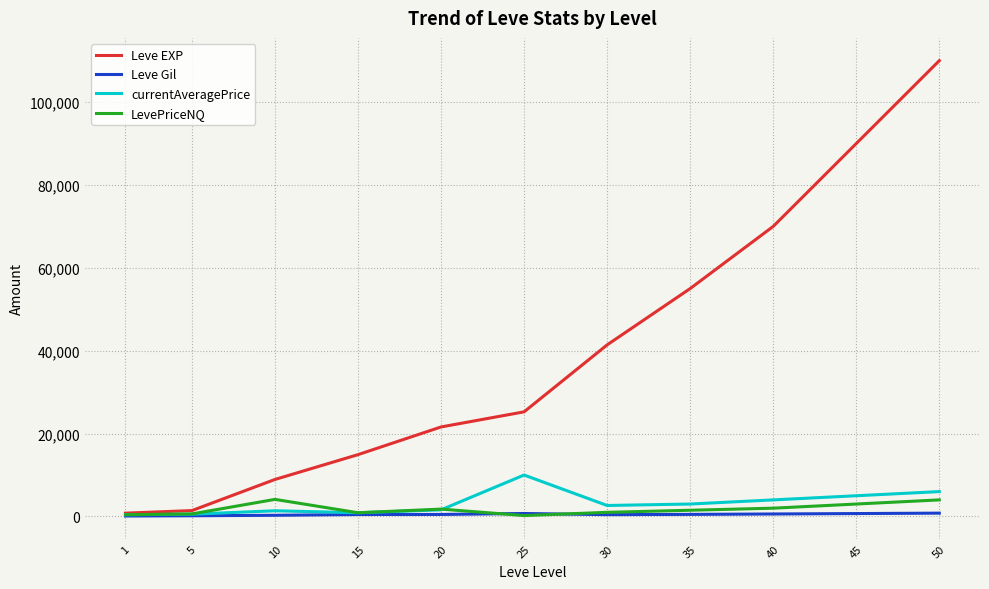

What are all the series names shown in the legend?

Leve EXP, Leve Gil, currentAveragePrice, LevePriceNQ